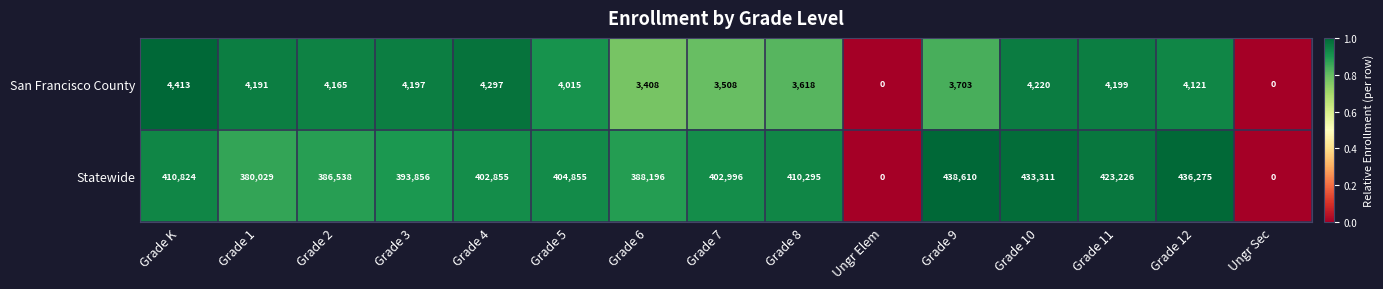

Which series has the widest spread of values?

Statewide